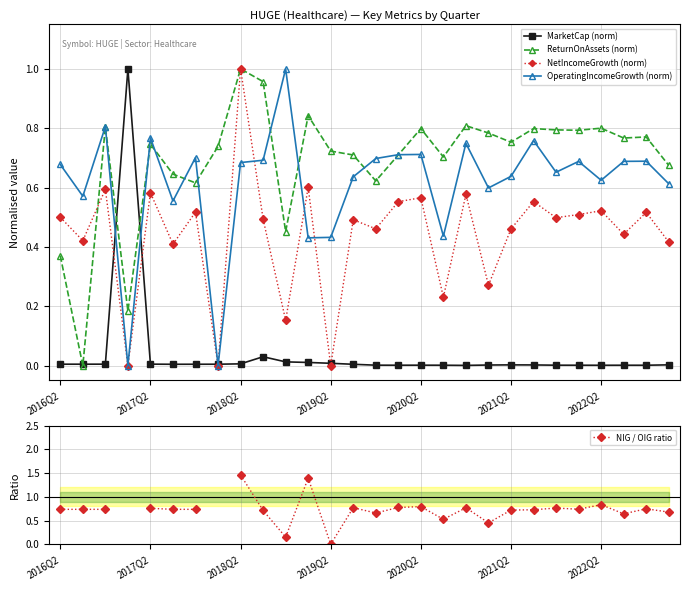

At how many categories does at least one series exceed 0?

28